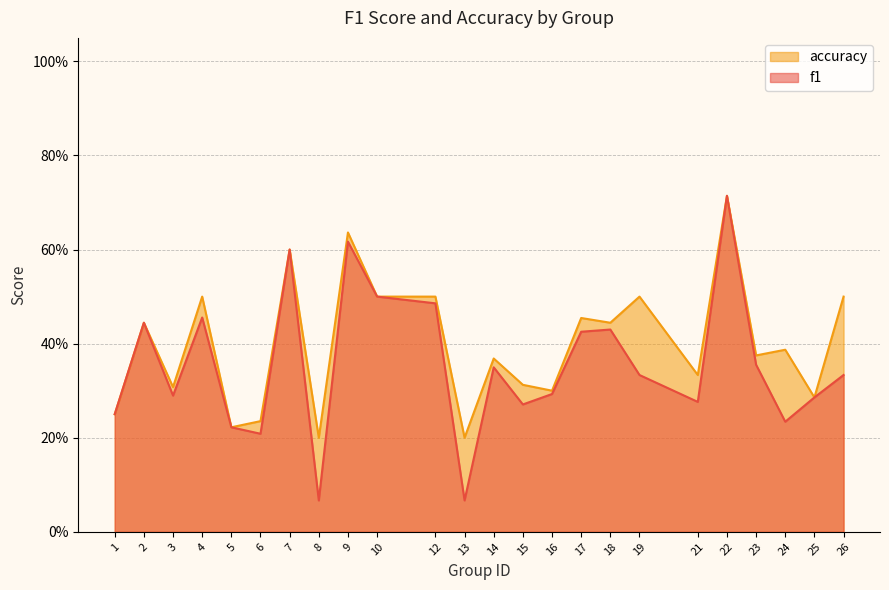

Where is accuracy nearest to the value 0?

8